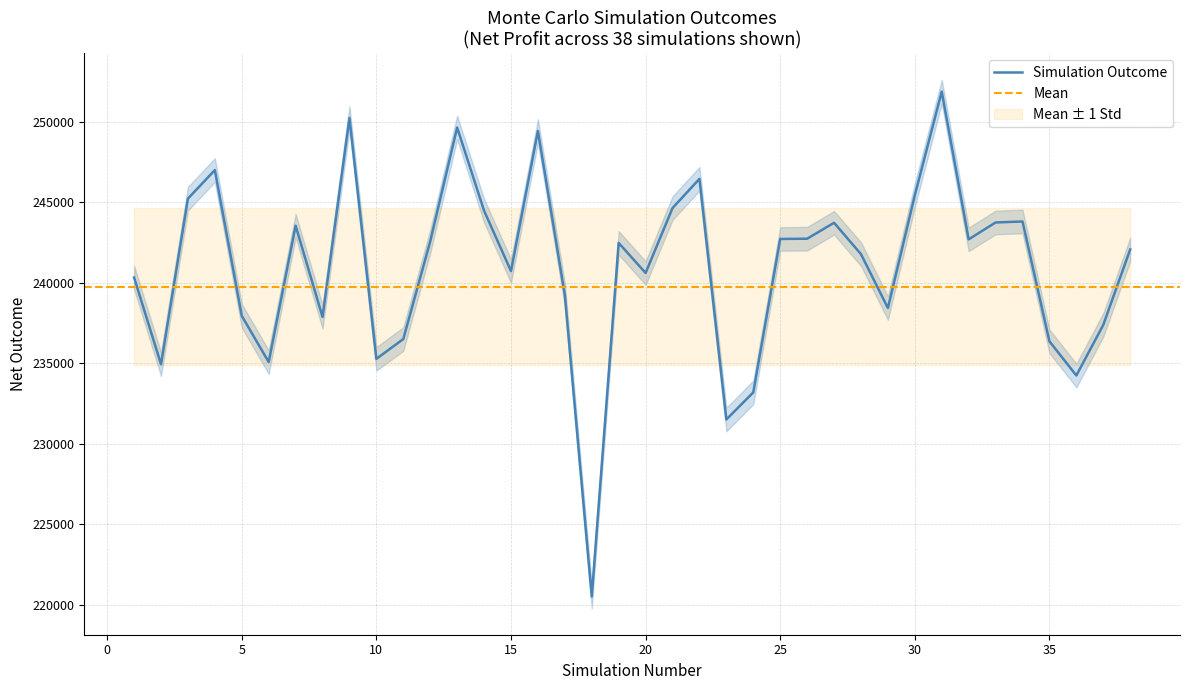

The value of Simulation Outcome at 25 is 56160.7. True or false?

False